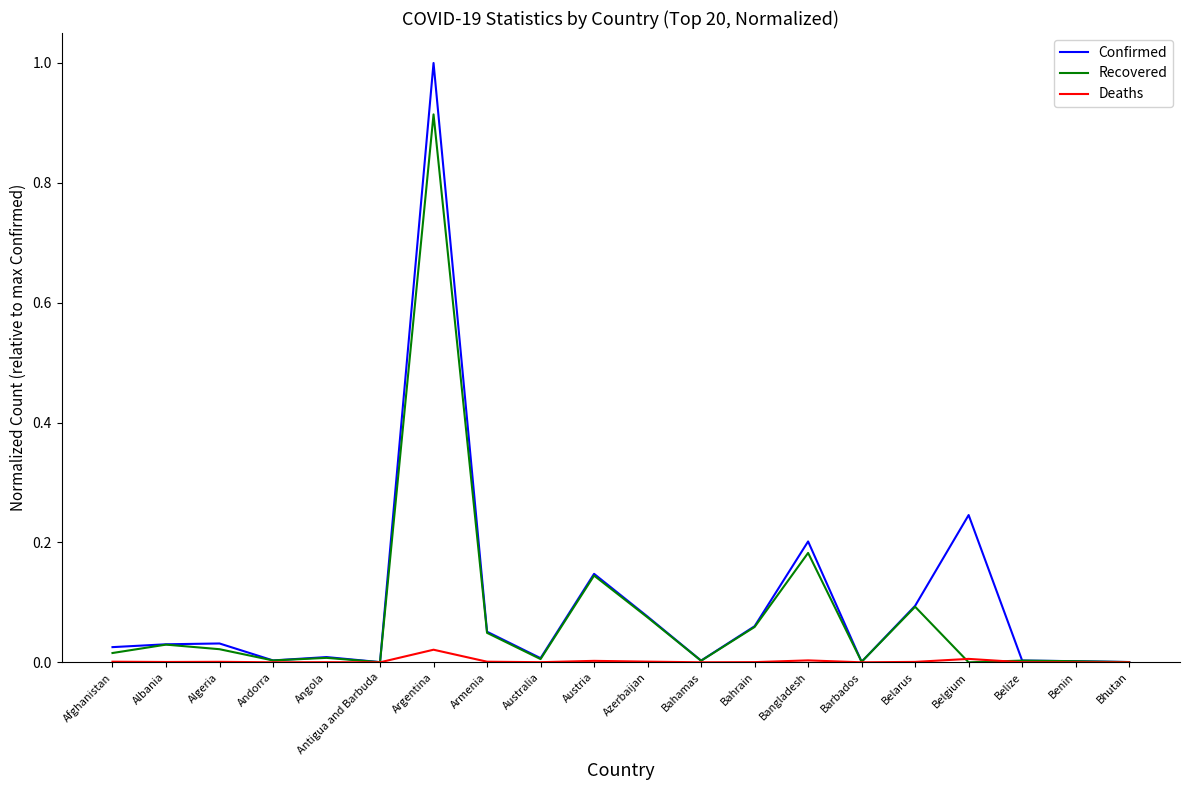

The Deaths series shows 0.0 at Algeria. True or false?

True